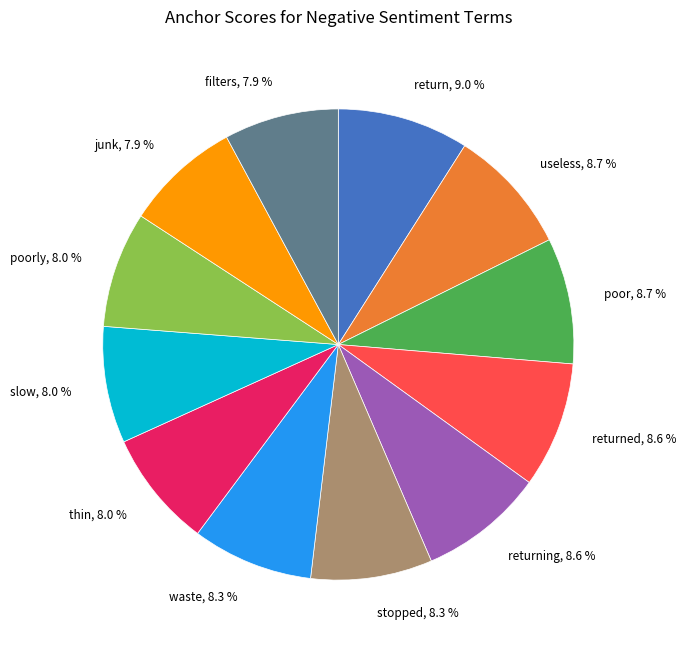

Is there a majority slice in this chart?

No